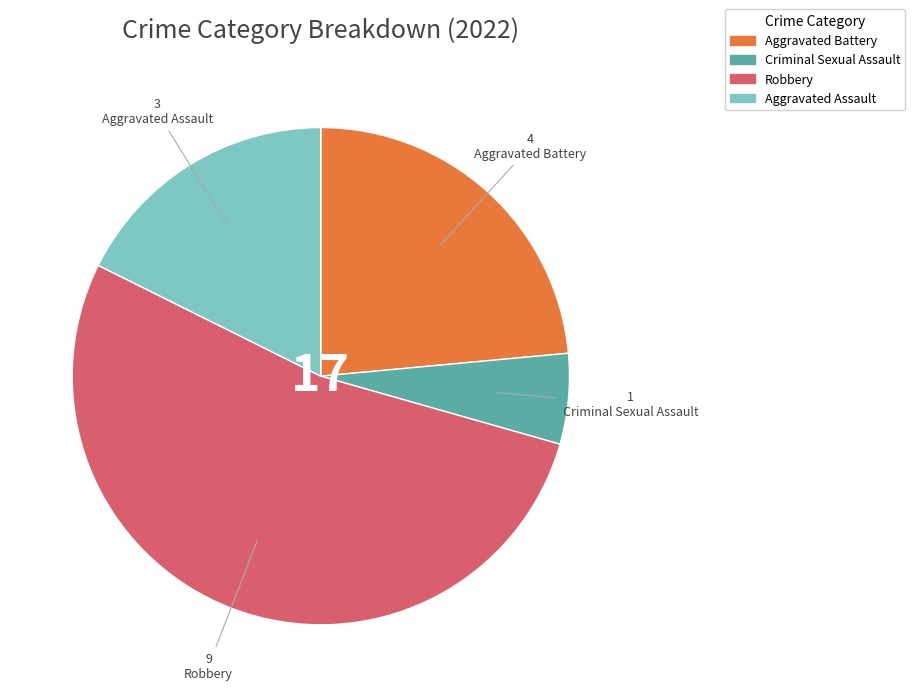

Which slice is the largest?

Robbery